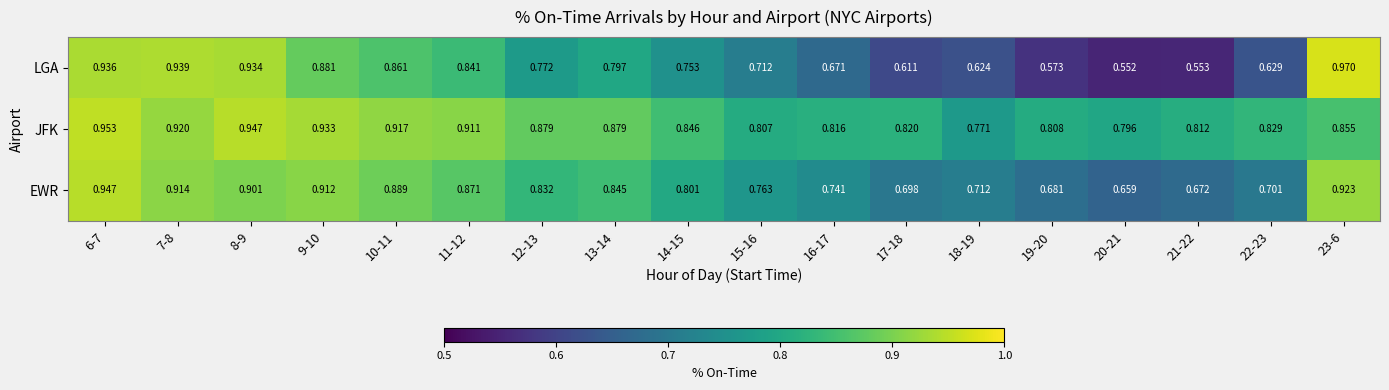

Rank the series by their average value, from highest to lowest.

JFK, EWR, LGA